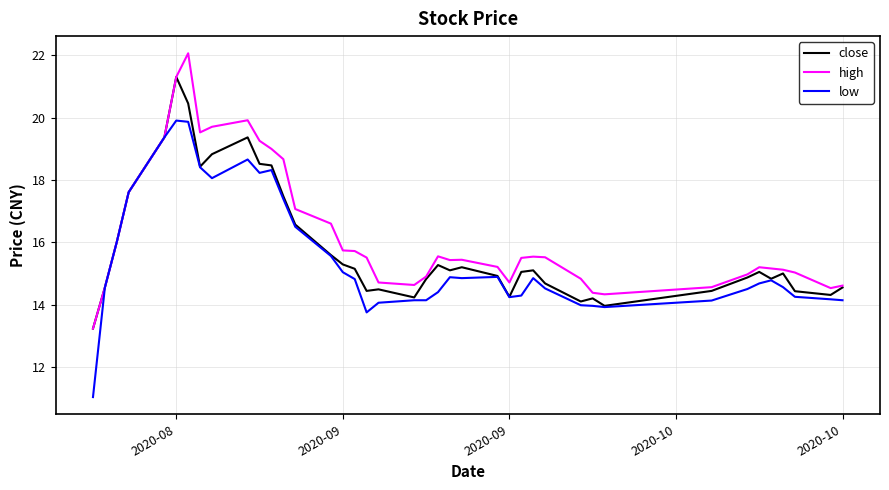

Which series has the widest spread of values?

low